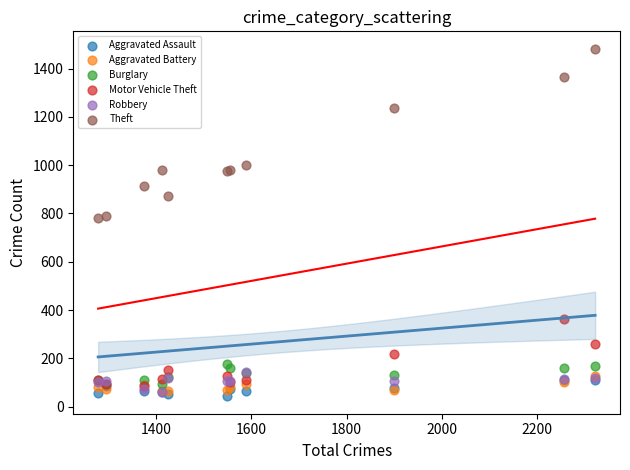

Which series reaches the minimum Y coordinate?

Aggravated Assault